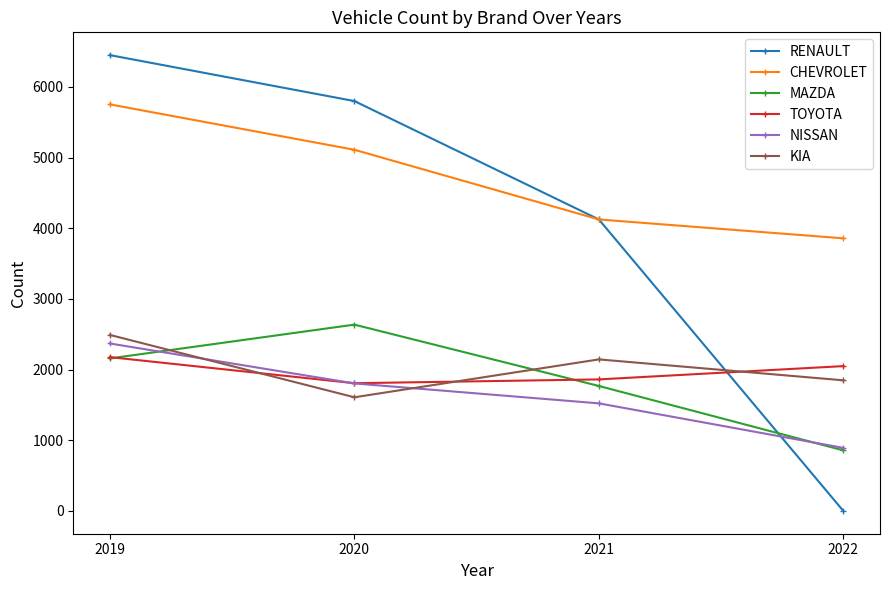

Where do KIA and MAZDA first cross each other?

2019 and 2020